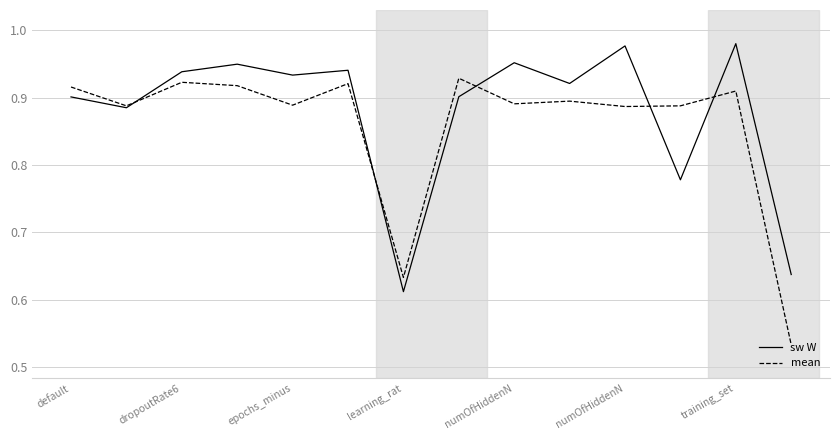

List the series in order of their peak value, lowest first.

mean, sw W